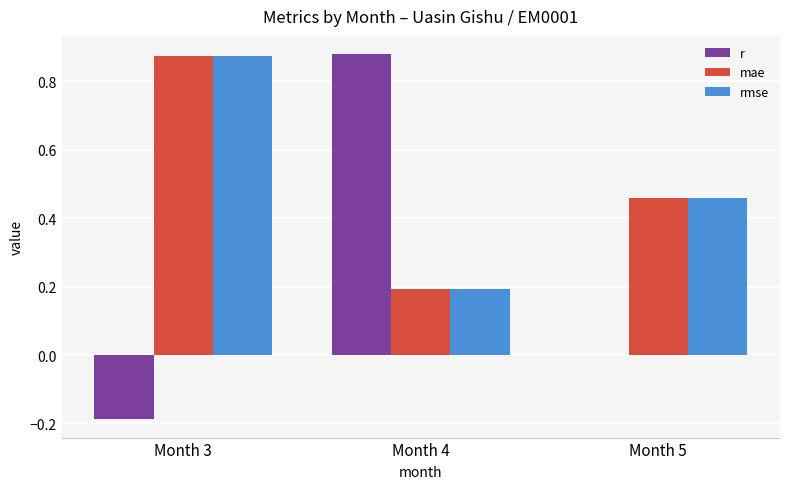

What are all the series names shown in the legend?

r, mae, rmse